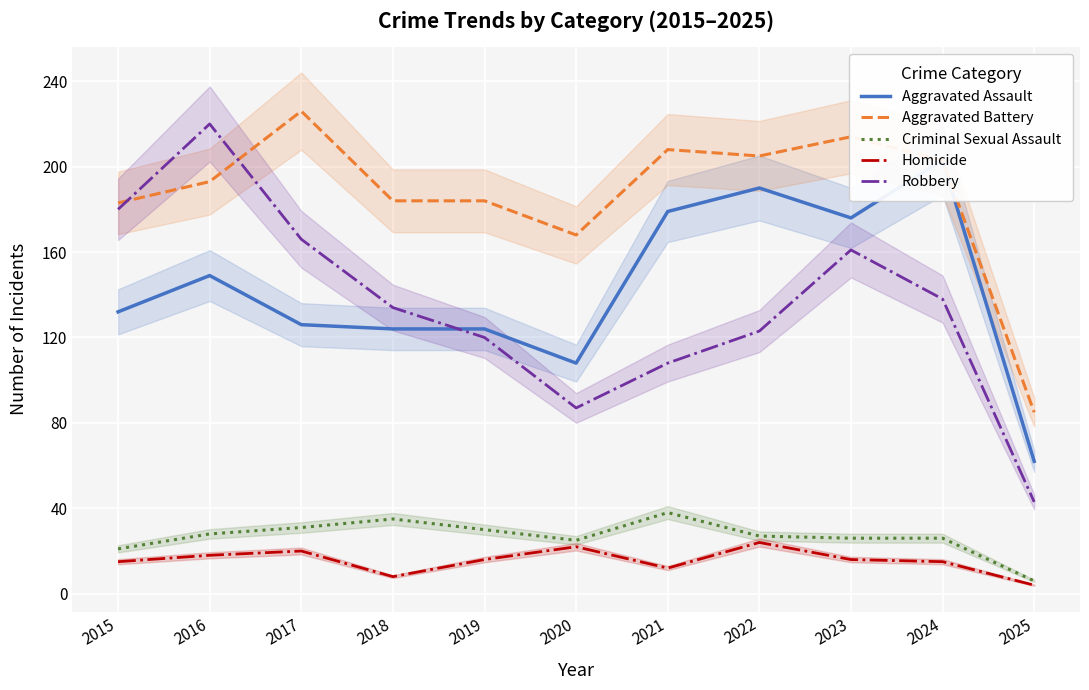

At which category is the sum across all series the highest?

2016